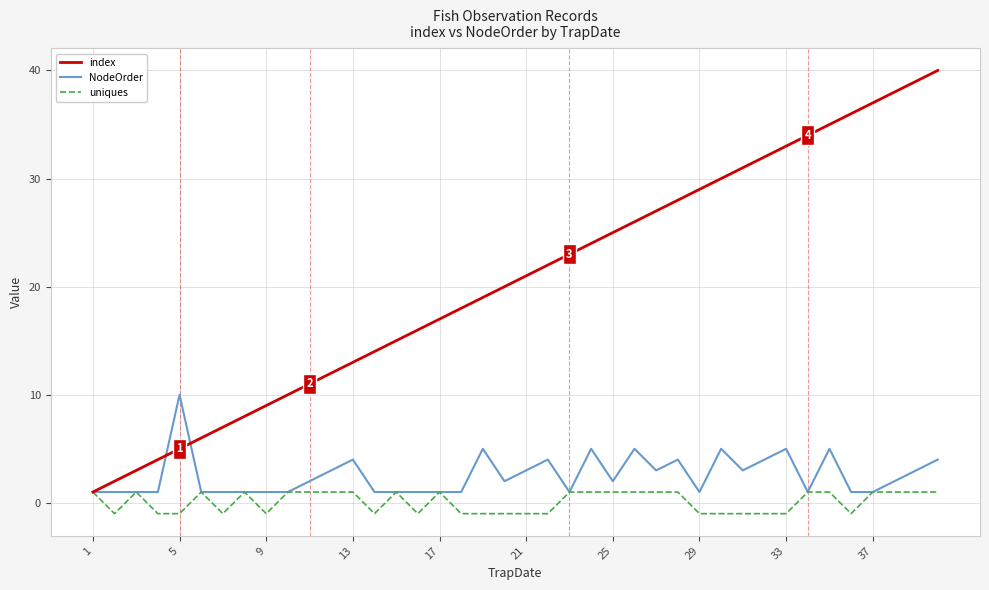

Which series has the widest spread of values?

index